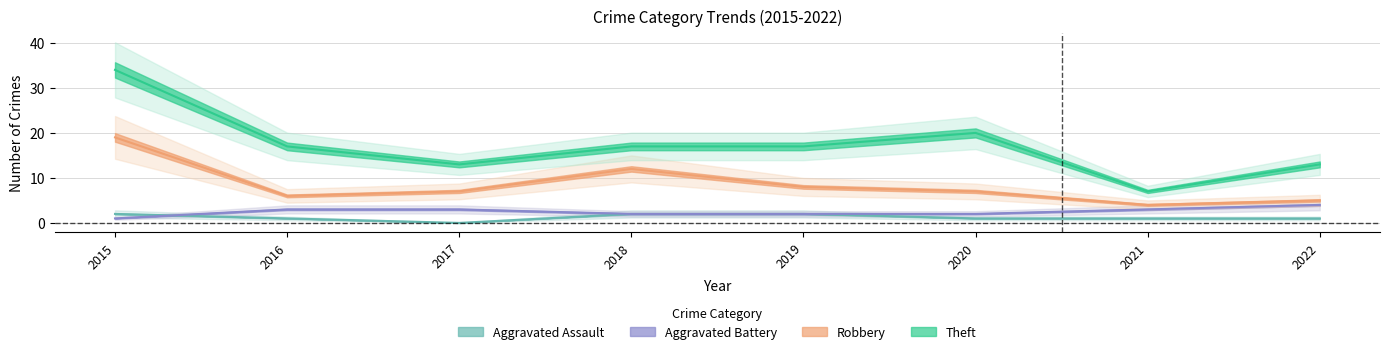

Between 2016 and 2020, which series saw the biggest shift?

Theft